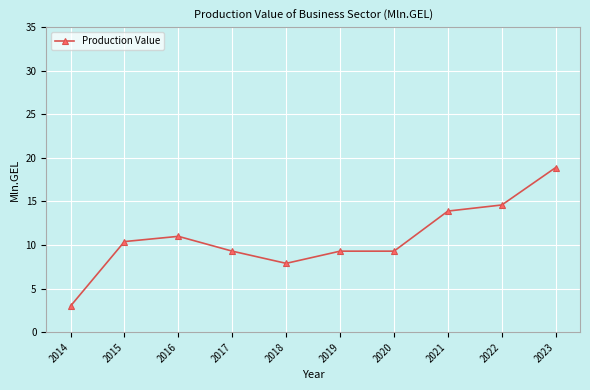

How many lines are shown in the chart?

1